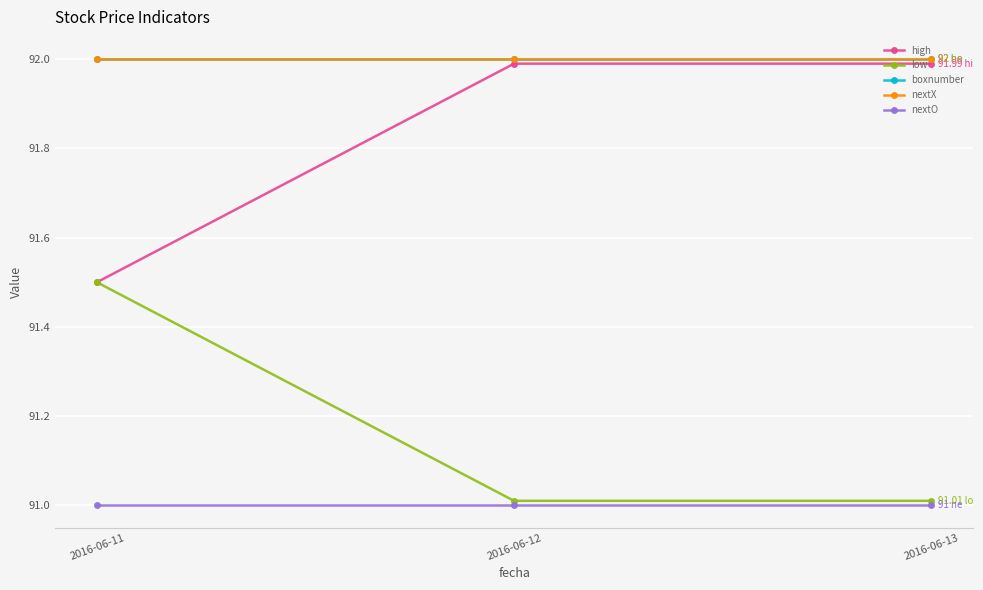

Rank the series by their maximum value, from lowest to highest.

nextO, low, high, boxnumber, nextX